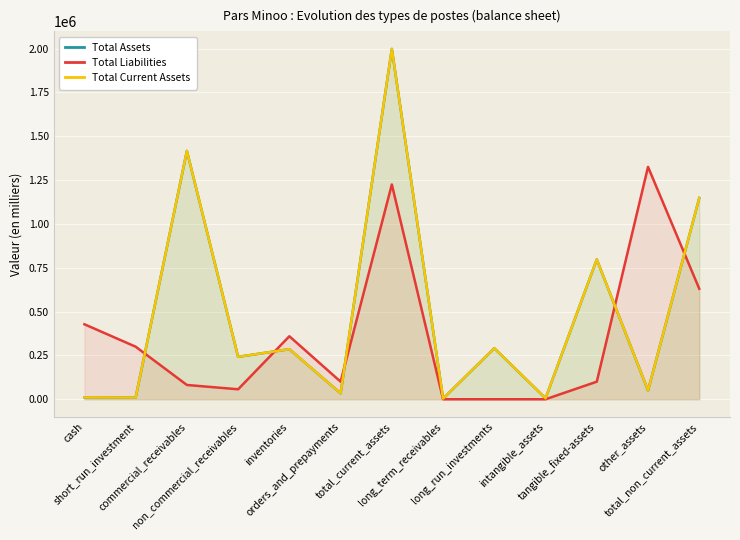

The Total Current Assets series shows 3105626 at total_current_assets. True or false?

False